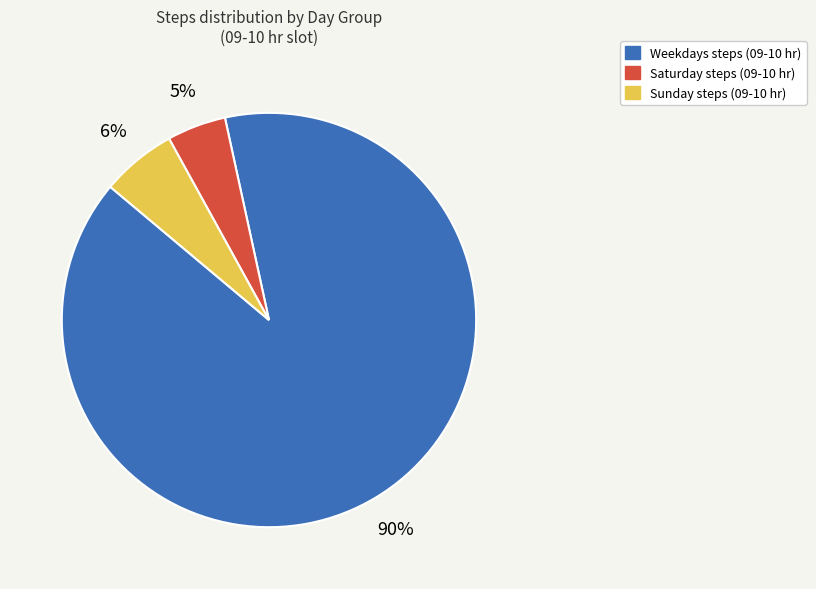

To the nearest percent, what is the average slice percentage?

33%